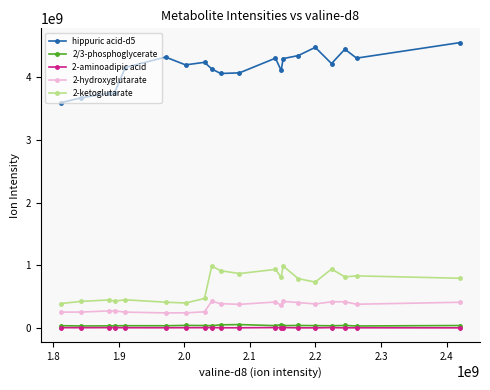

True or false: 2-ketoglutarate and 2/3-phosphoglycerate cross at least once.

False